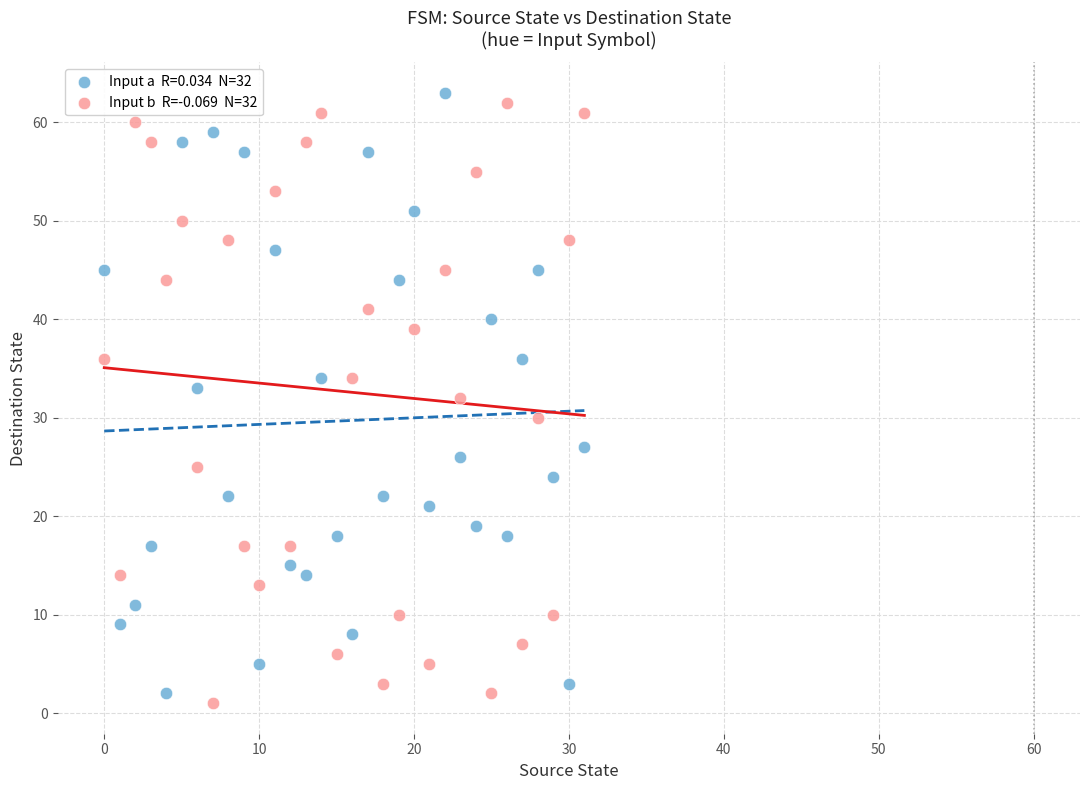

Across all data points, what is the range of Y values (max minus min)?

62